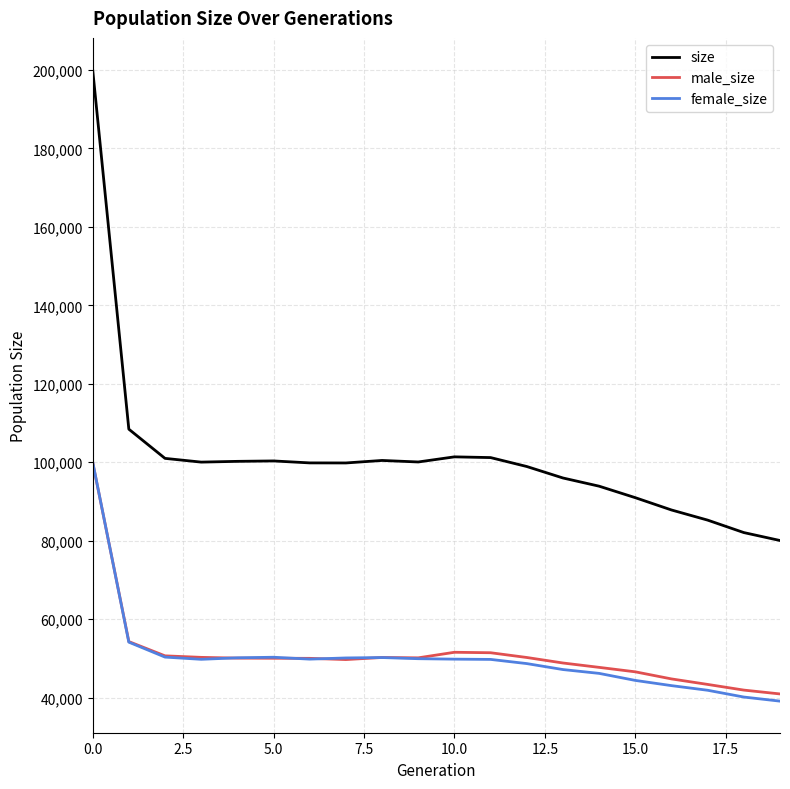

Which series has the largest range (max minus min)?

size